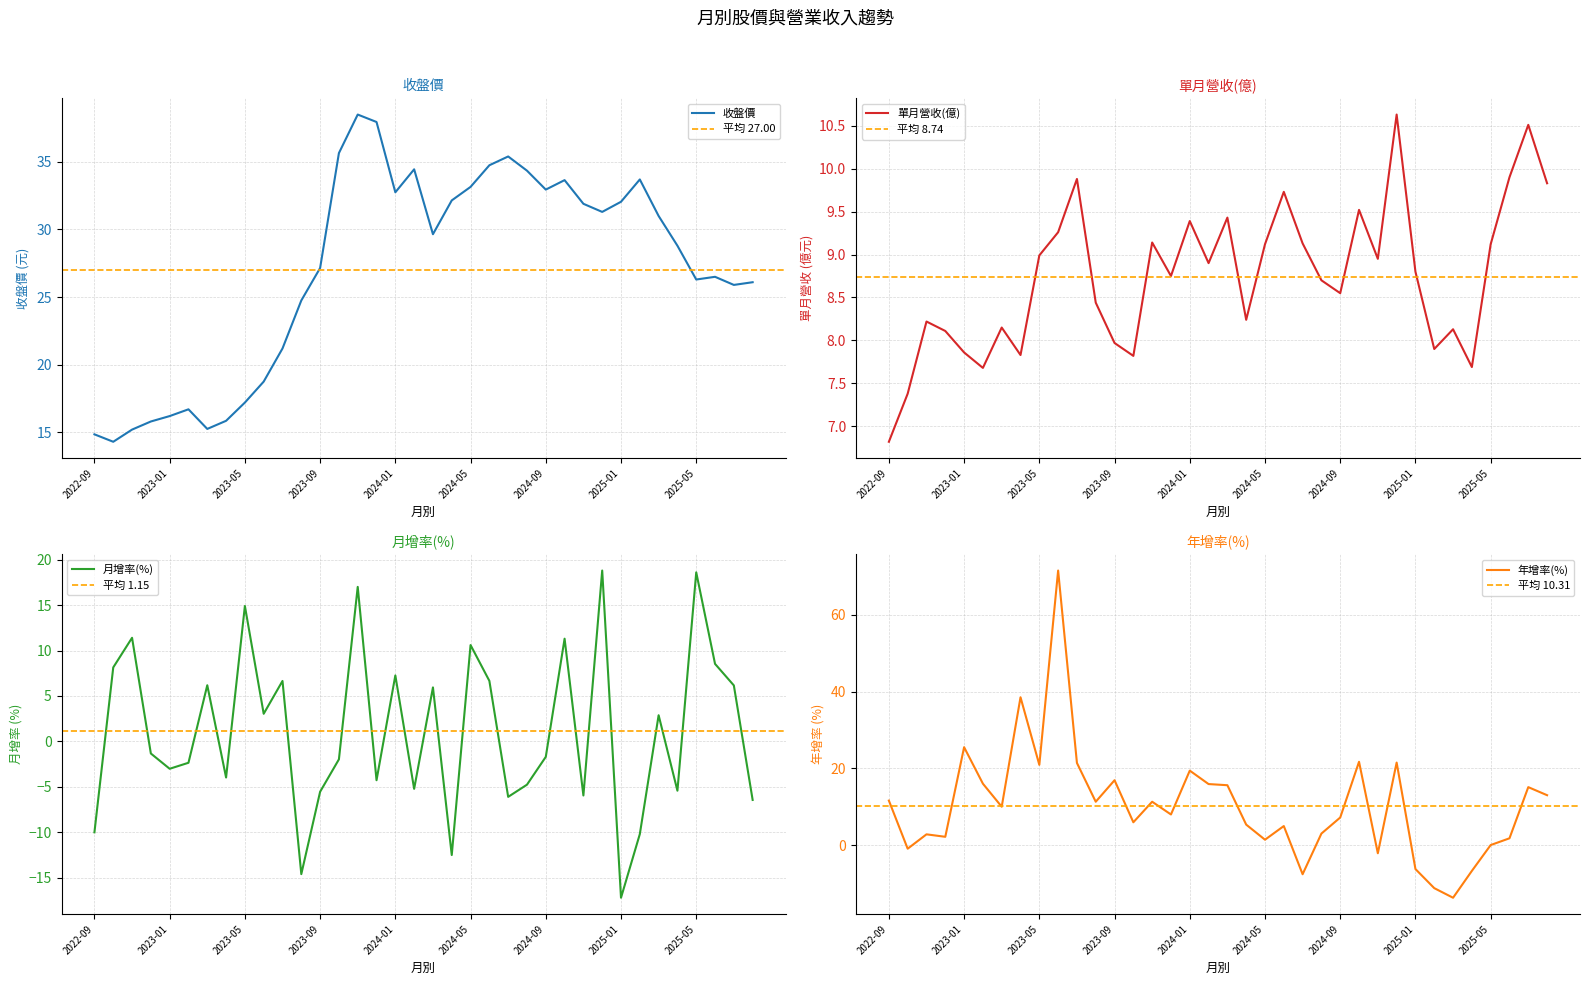

What is the total value across all series at 2024-04?

33.2